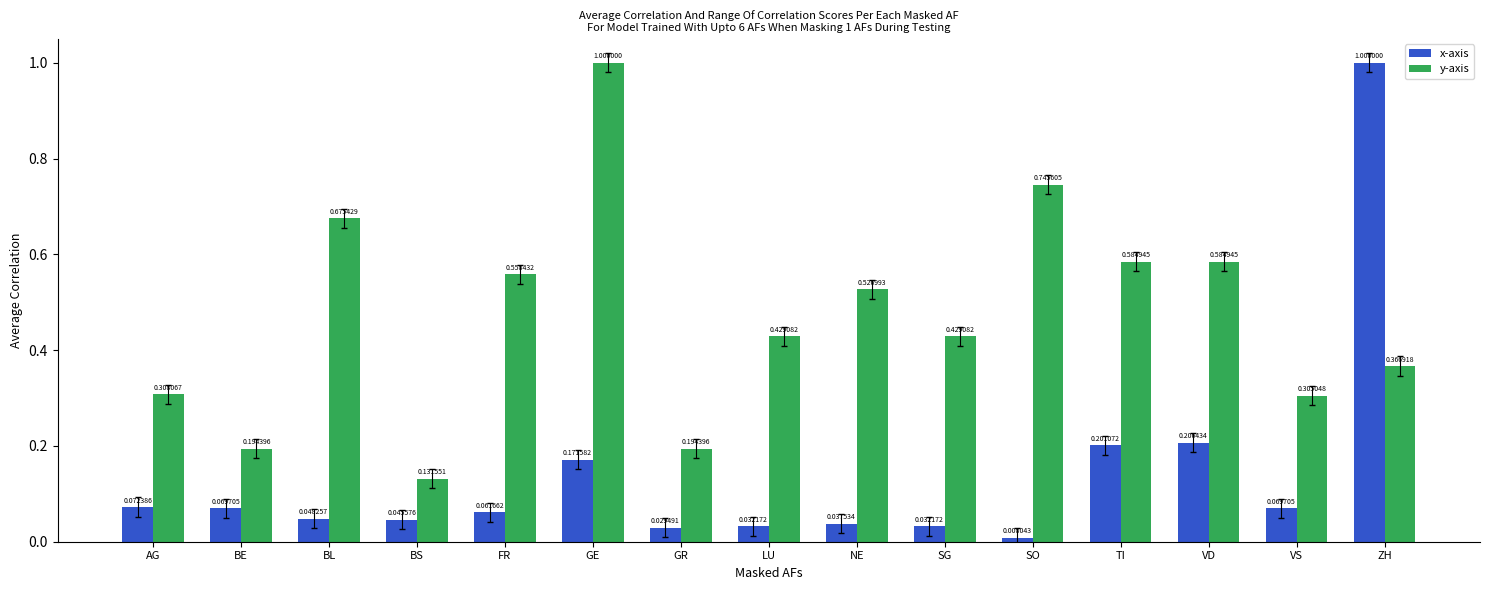

What is the difference between the highest and lowest values at GE?

0.8